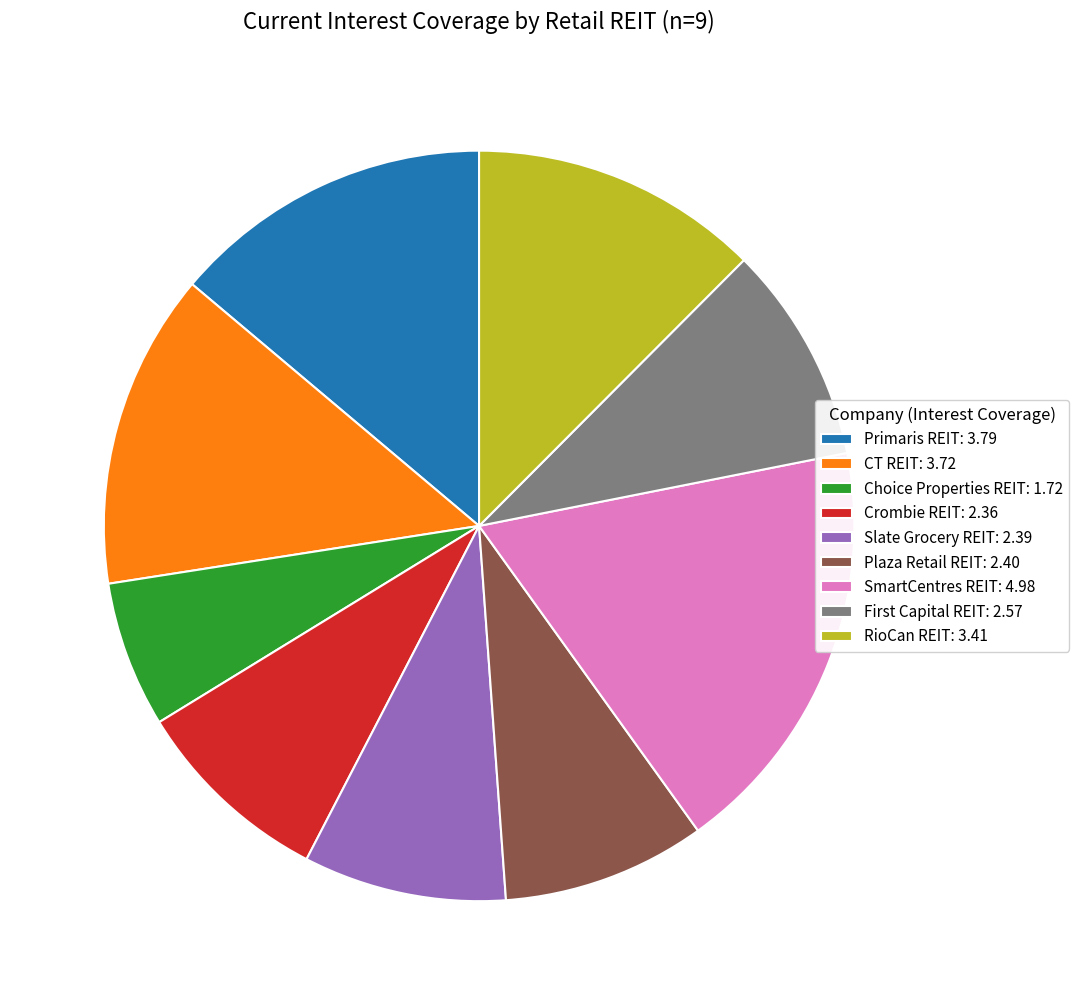

Approximately how many times larger is the value at Slate Grocery REIT: 2.39 compared to SmartCentres REIT: 4.98?

0.5